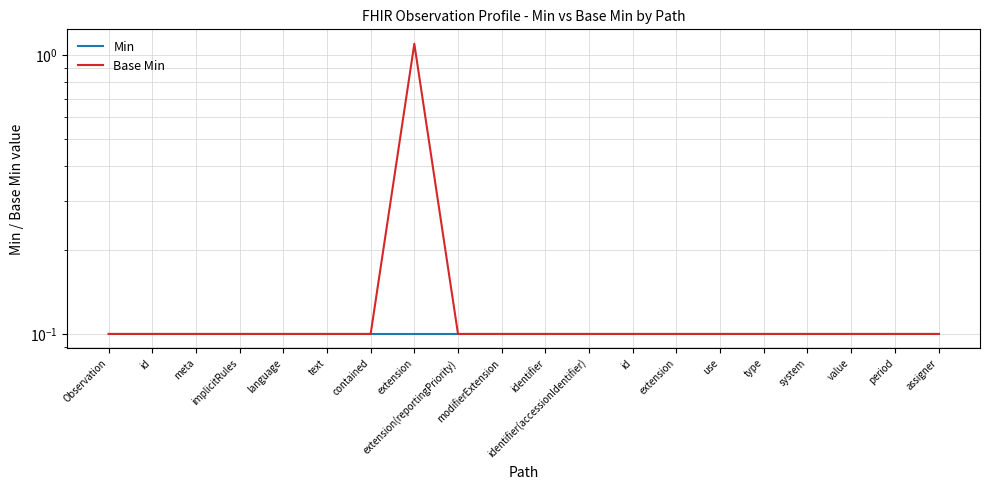

Between identifier and modifierExtension, which is larger?

identifier